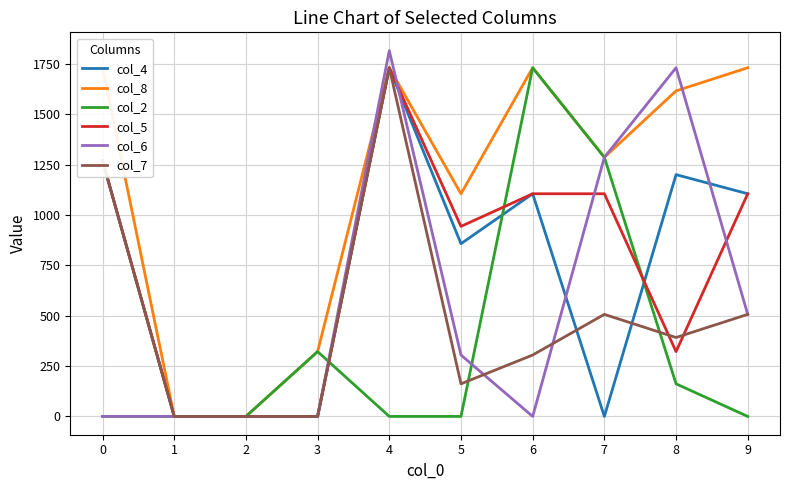

Is this an area chart (filled region under the line)?

No